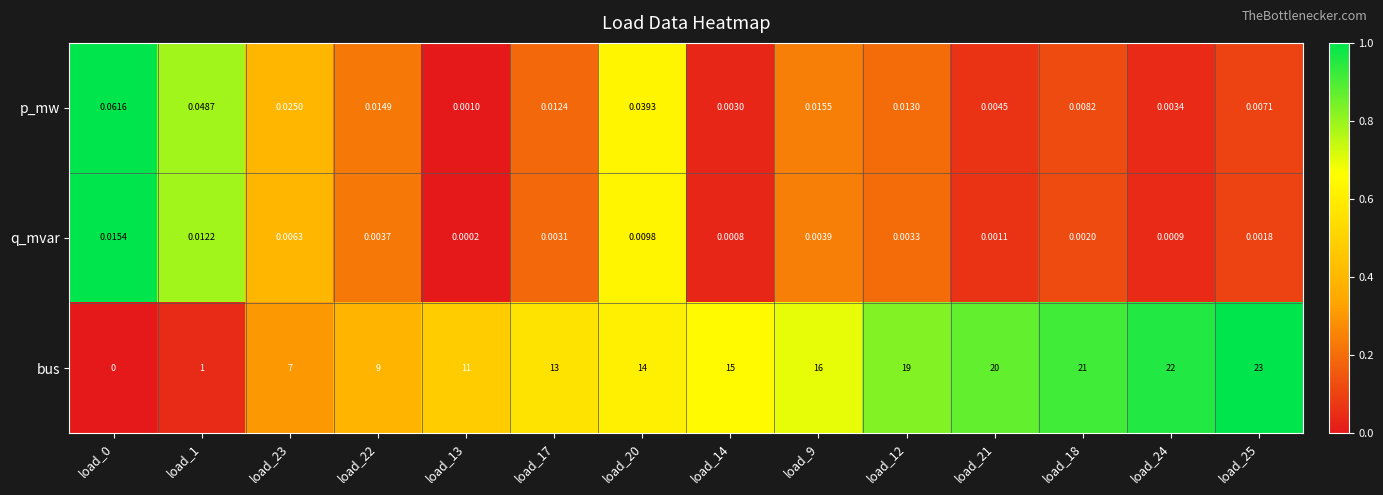

List the series in order of their peak value, highest first.

bus, p_mw, q_mvar